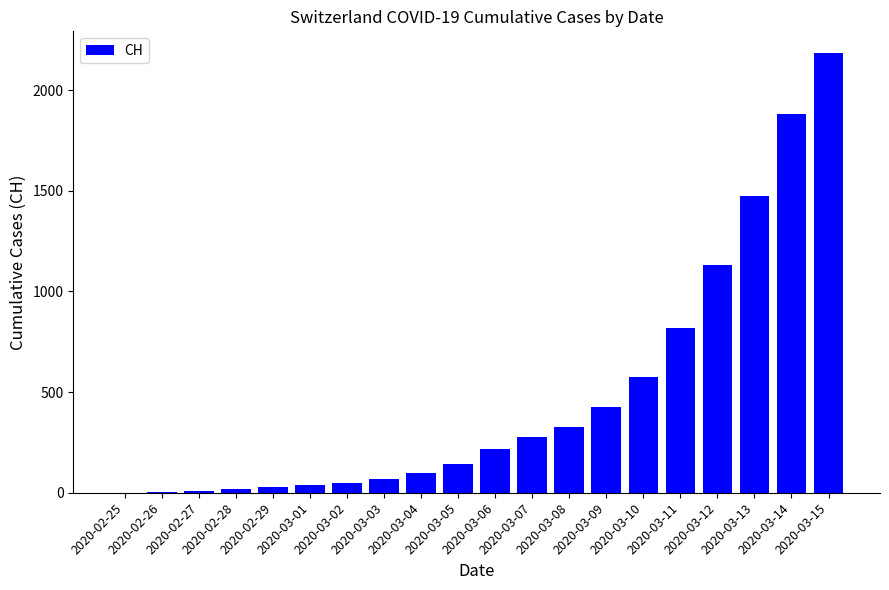

Are the bars grouped side by side (vs. stacked)?

No